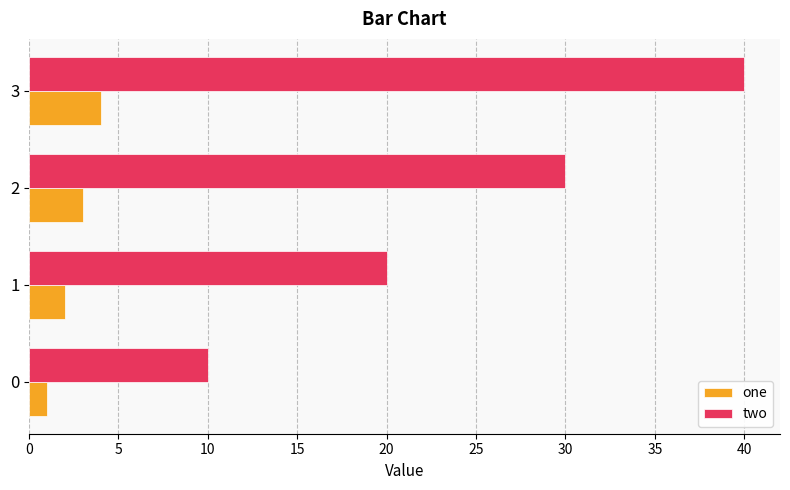

The value of one at 3 is 4. True or false?

True